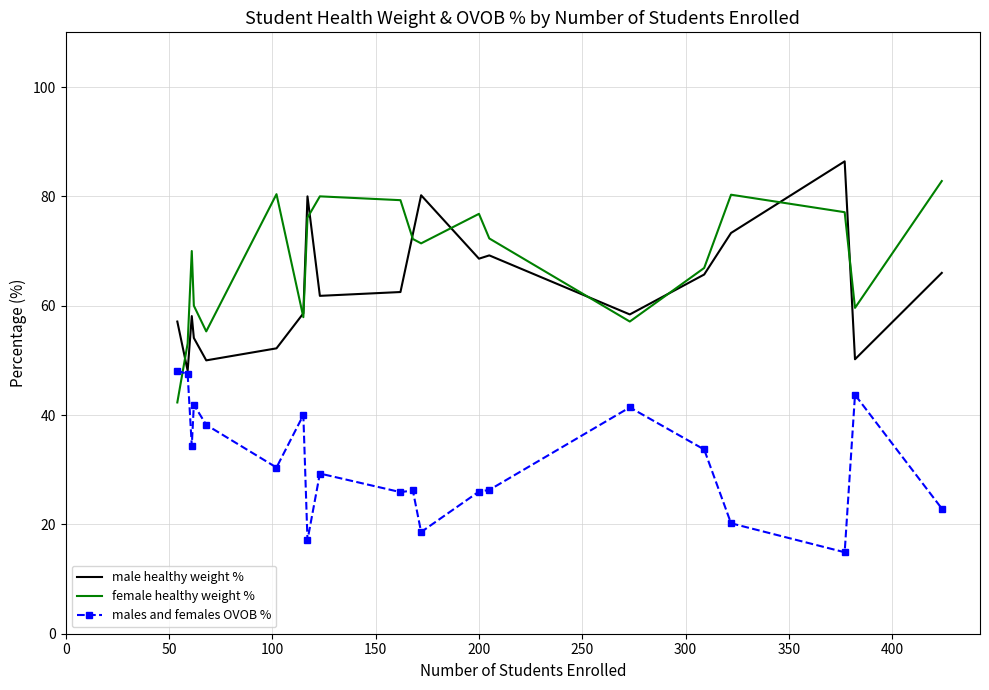

What is the maximum value for female healthy weight %?

82.8